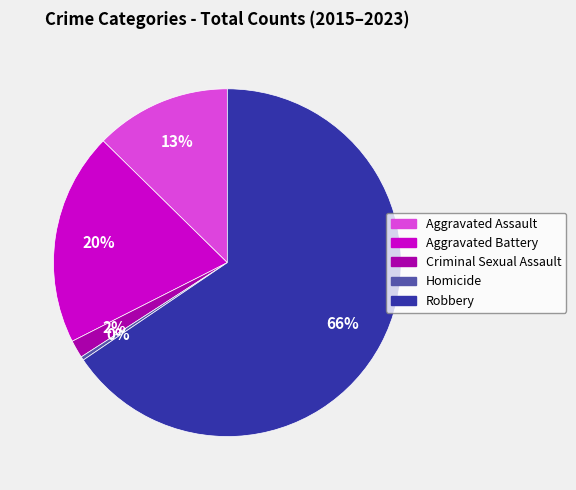

To the nearest percent, what is the difference between the largest and smallest slice percentages?

65%